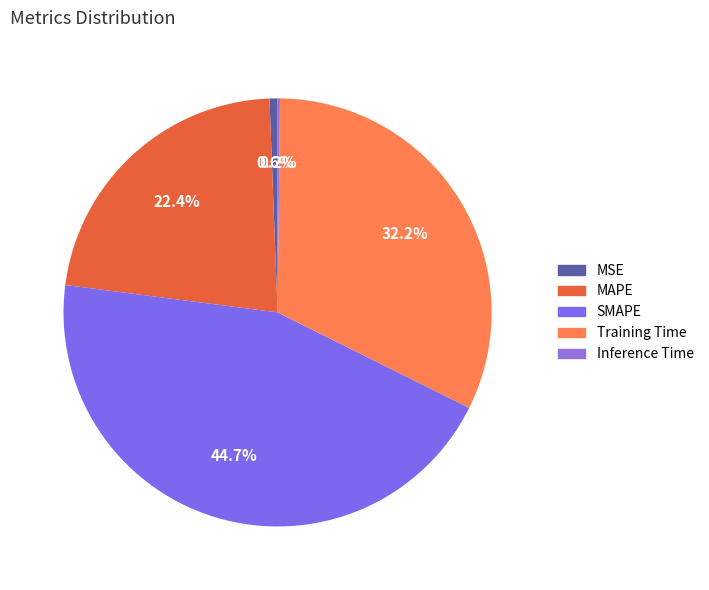

Is it true that Inference Time is 0% of the pie?

True